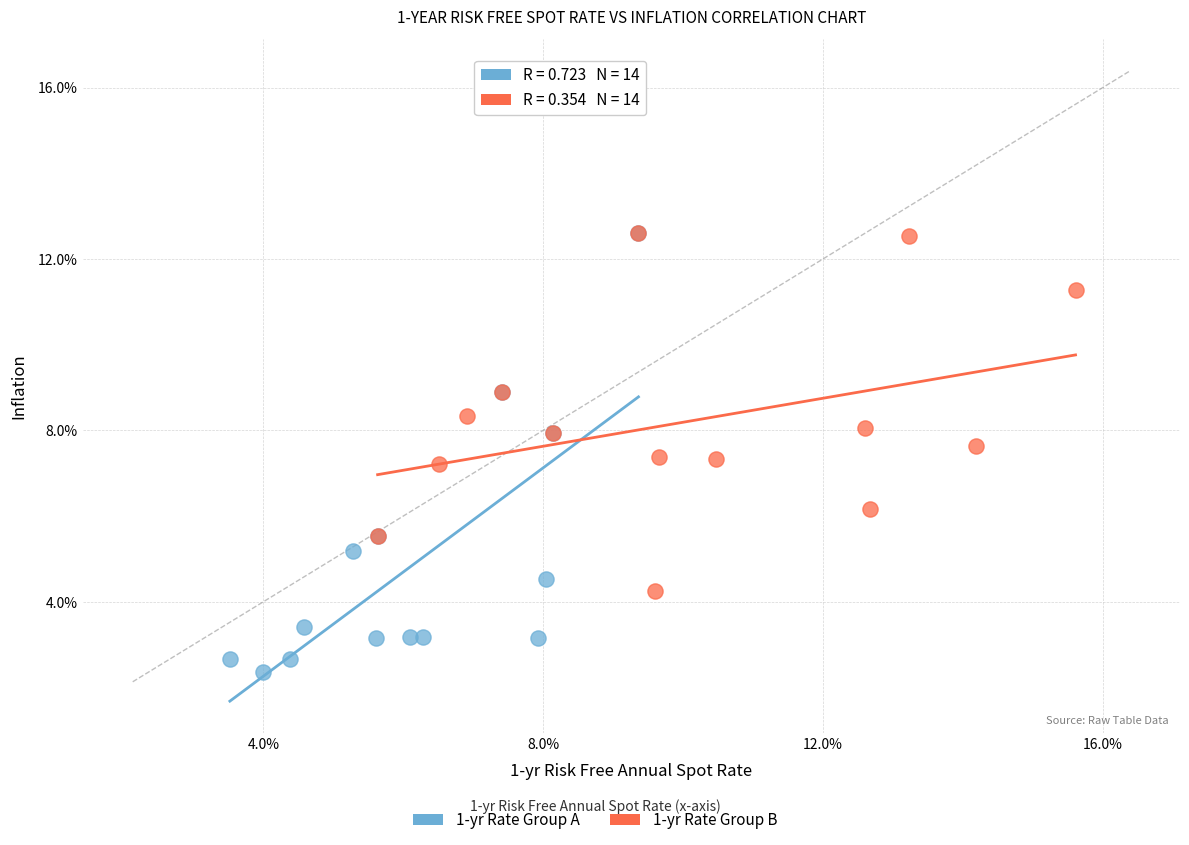

Which series has the widest spread of Y values?

1-yr Rate Group A